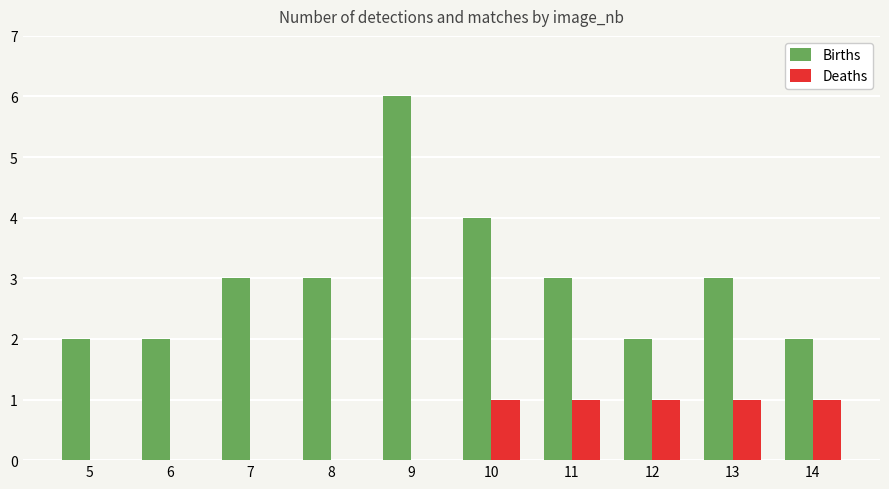

The value of Deaths at 9 is 0. True or false?

True